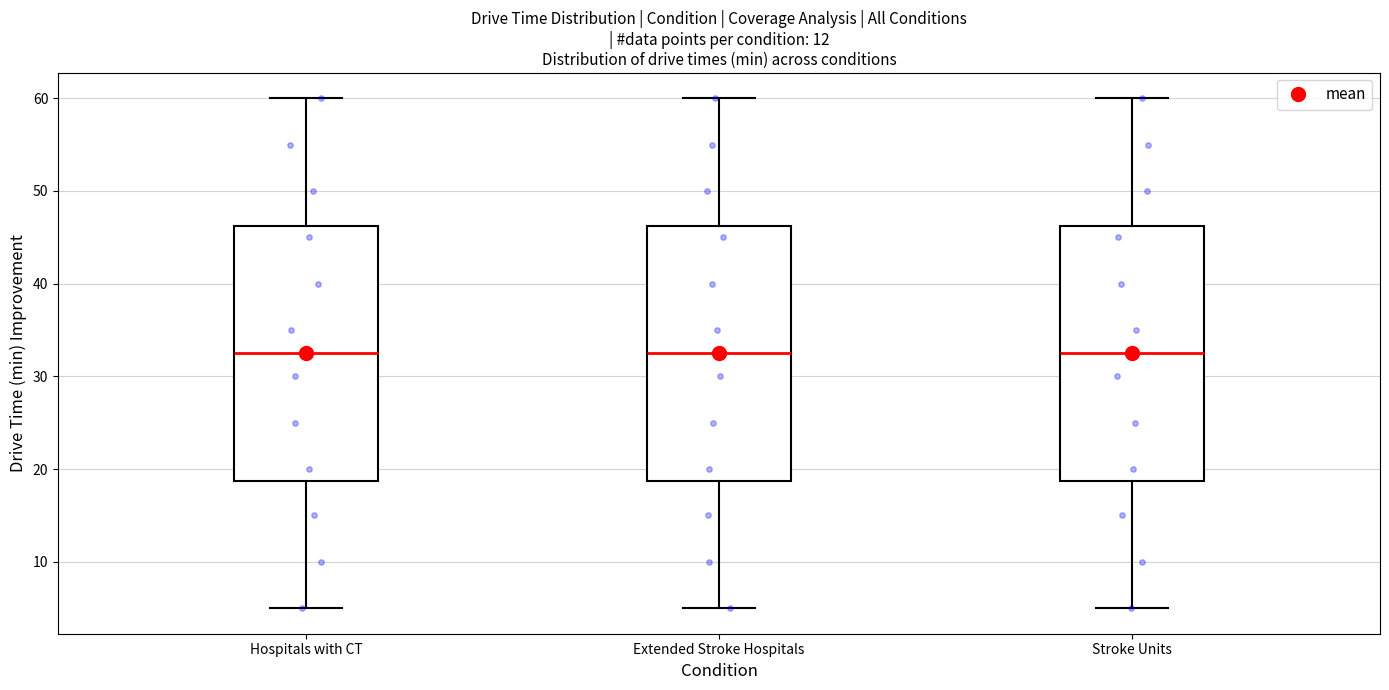

Reading left to right, transcribe this box plot: for each box, give where its median line is, the range the box spans, and where its two whiskers end, as read against the y-axis. The values are not printed on the chart, so give them approximately, as read against the axis.

Hospitals with CT: median 33, box 19 to 46, whiskers 5 to 60
Extended Stroke Hospitals: median 33, box 19 to 46, whiskers 5 to 60
Stroke Units: median 33, box 19 to 46, whiskers 5 to 60